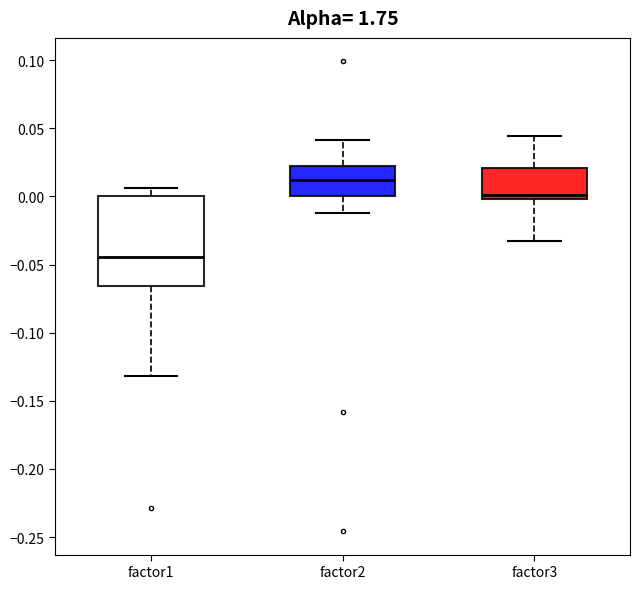

Where is the upper edge of the box for factor3 on the y-axis? The values are not printed on the chart, so give them approximately, as read against the axis.

0.020